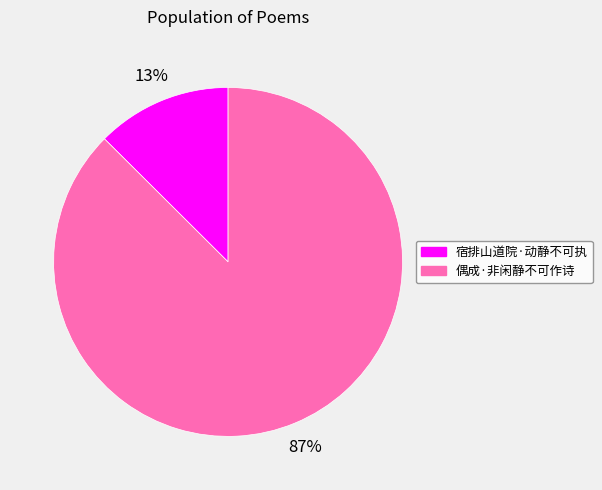

What is the largest slice in the pie chart?

偶成·非闲静不可作诗